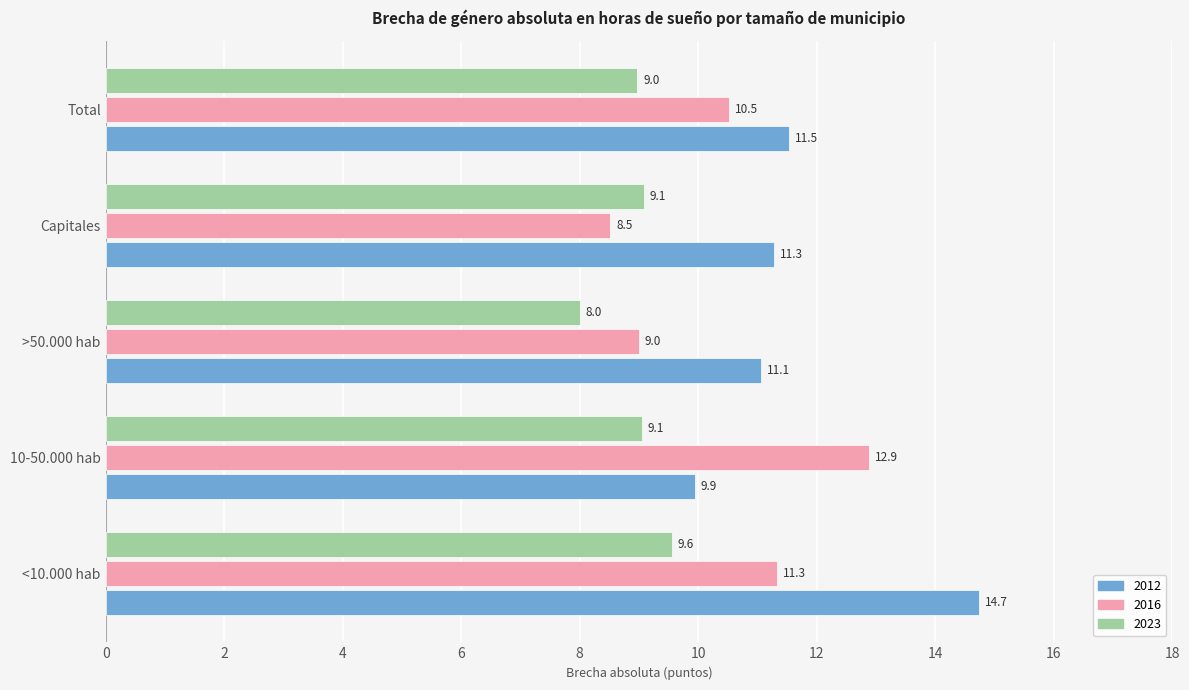

What is the difference between the maximum and second lowest values in the 2023 series?

0.6